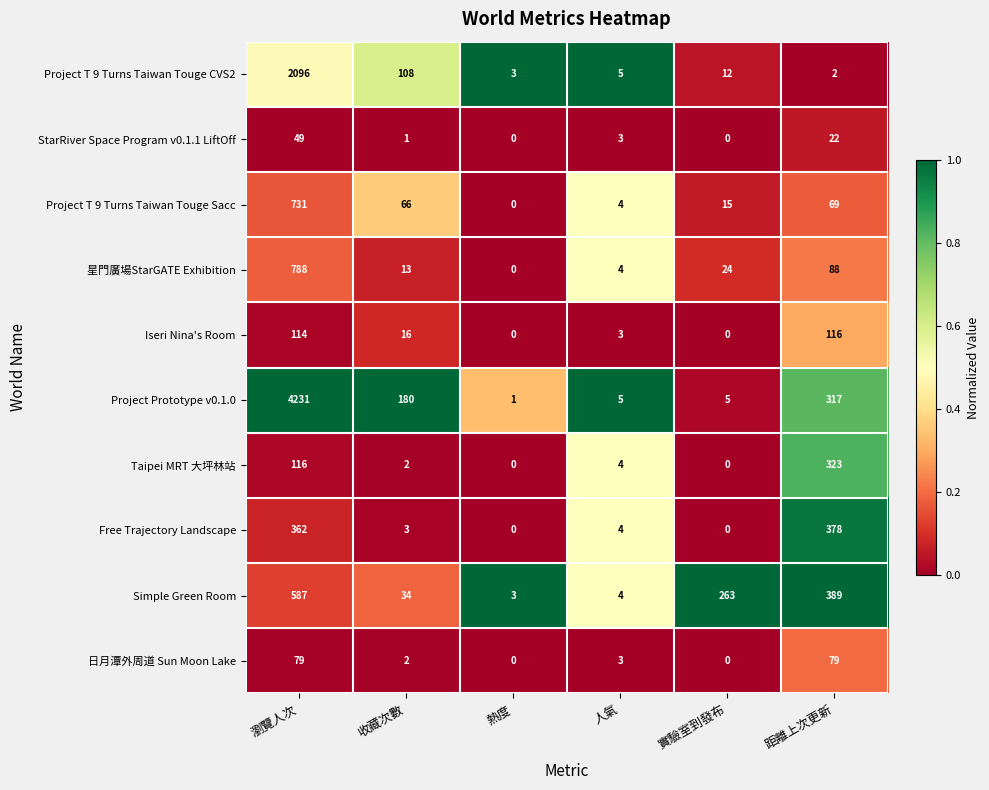

Which series changed the most between 瀏覽人次 and 距離上次更新?

Project Prototype v0.1.0